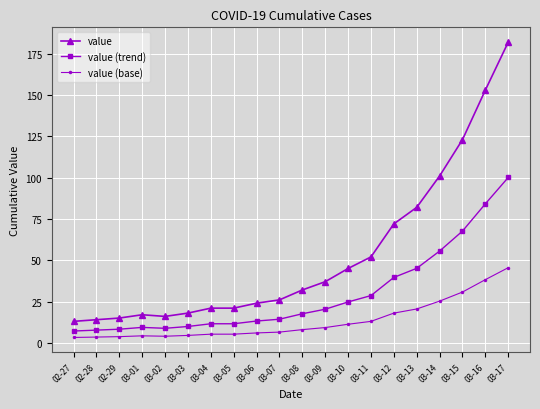

Is it true that value (trend) equals 17.6 at 03-08?

True